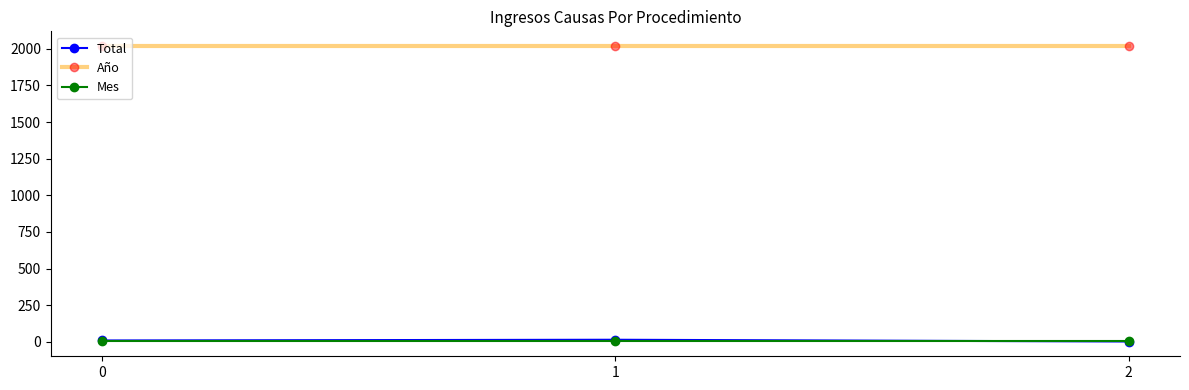

What is the value of the Año point at the 3rd from the left?

2018